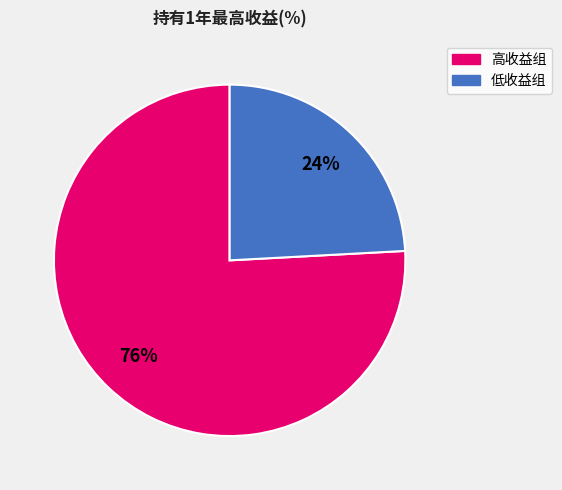

Does any single category account for the majority?

Yes